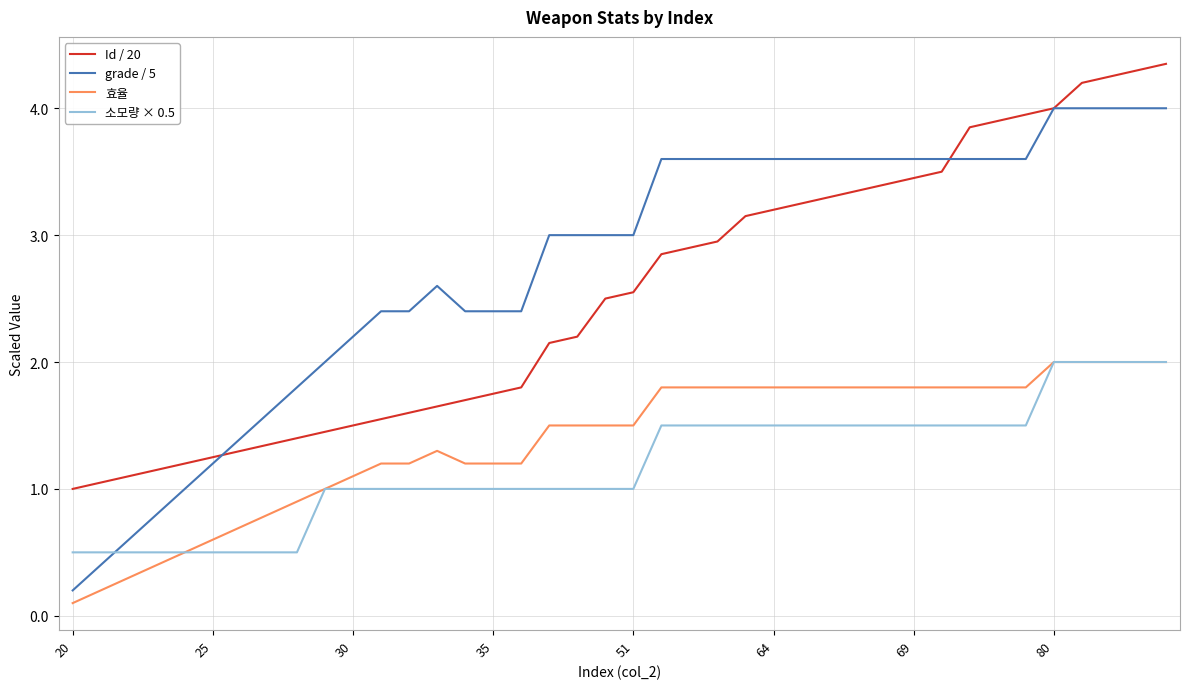

Which series has the largest total across all categories?

grade / 5